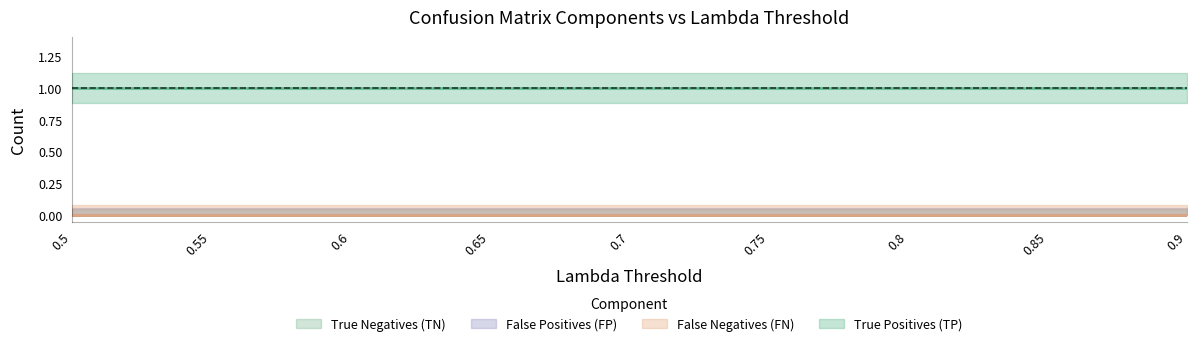

Which series changed the most between 0.6 and 0.65?

True Negatives (TN)